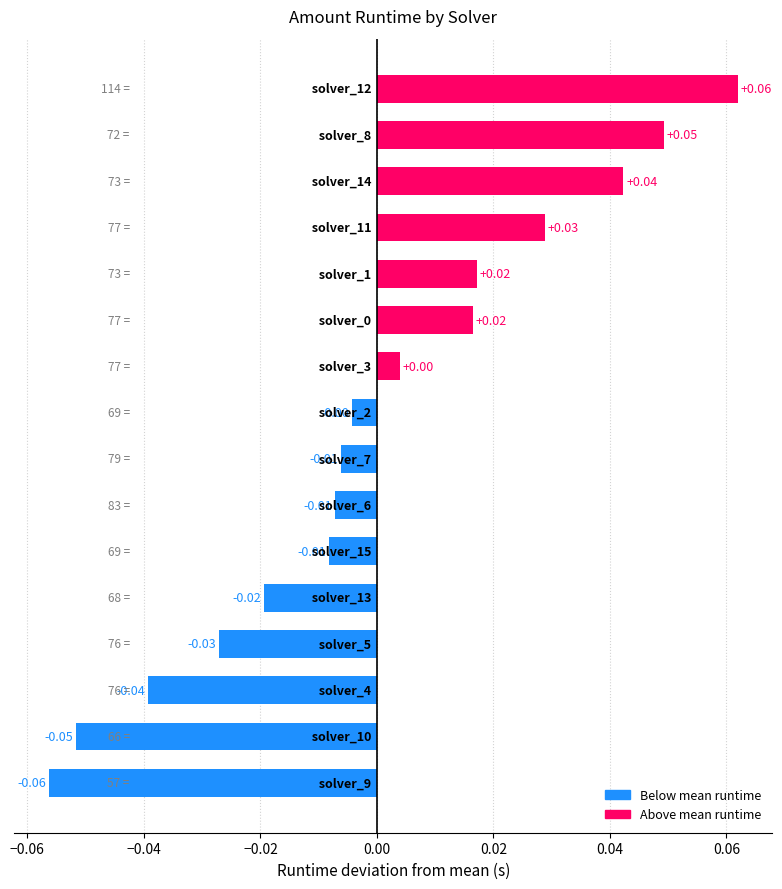

What is the smallest value displayed?

-0.1